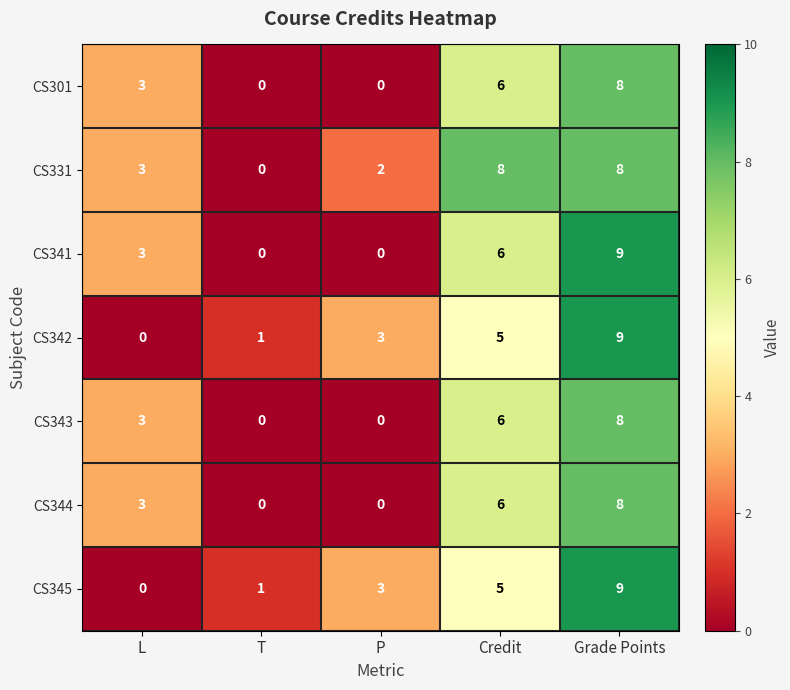

What is the difference between the maximum and minimum values in the CS301 series?

8